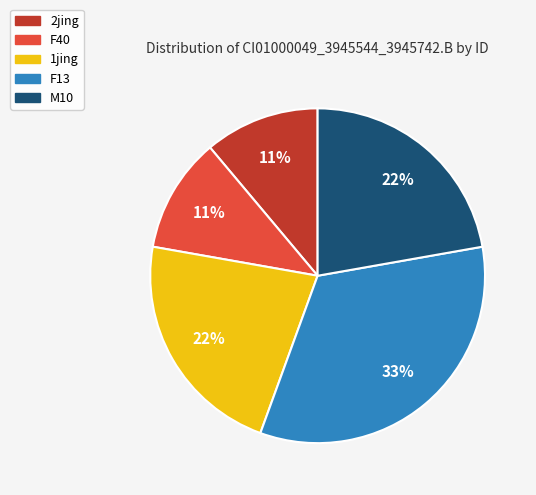

What is the largest slice in the pie chart?

F13